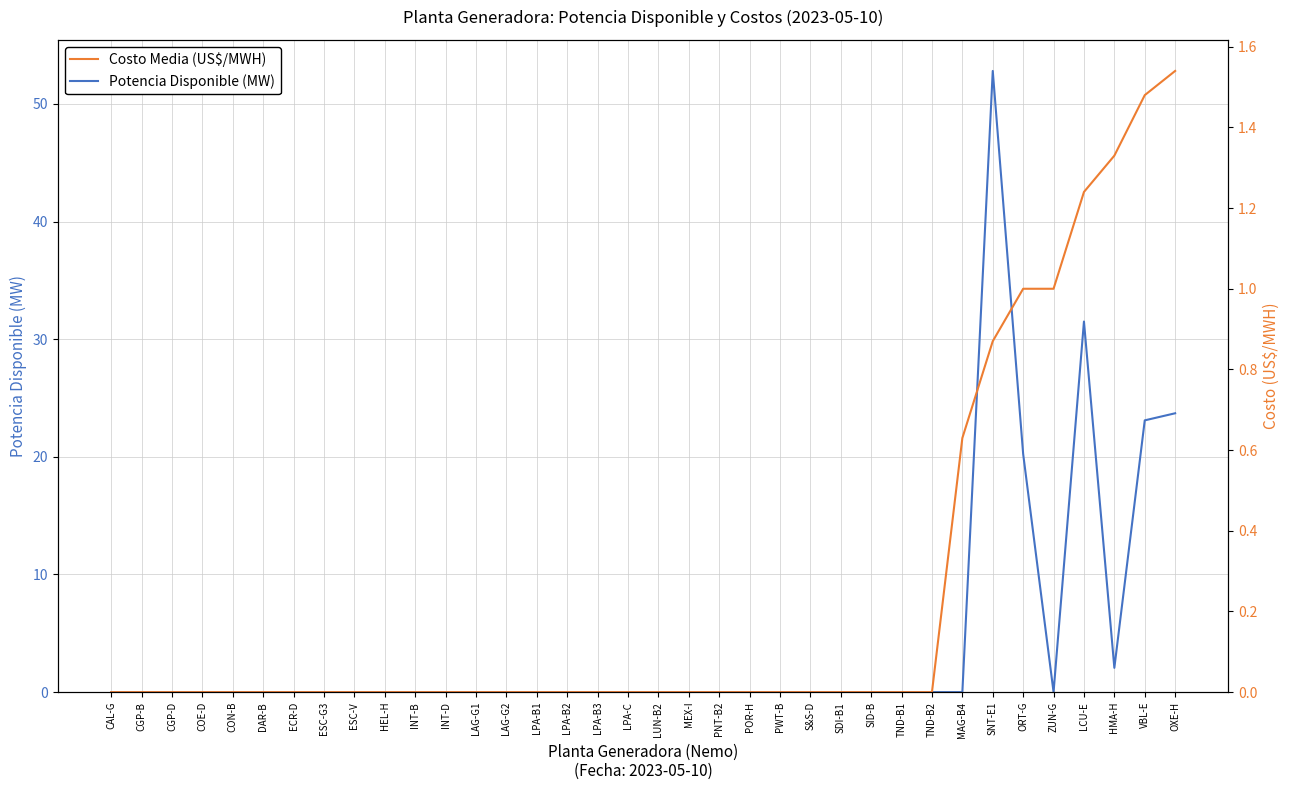

What is the highest value of the Costo Media (US$/MWH) series?

1.5